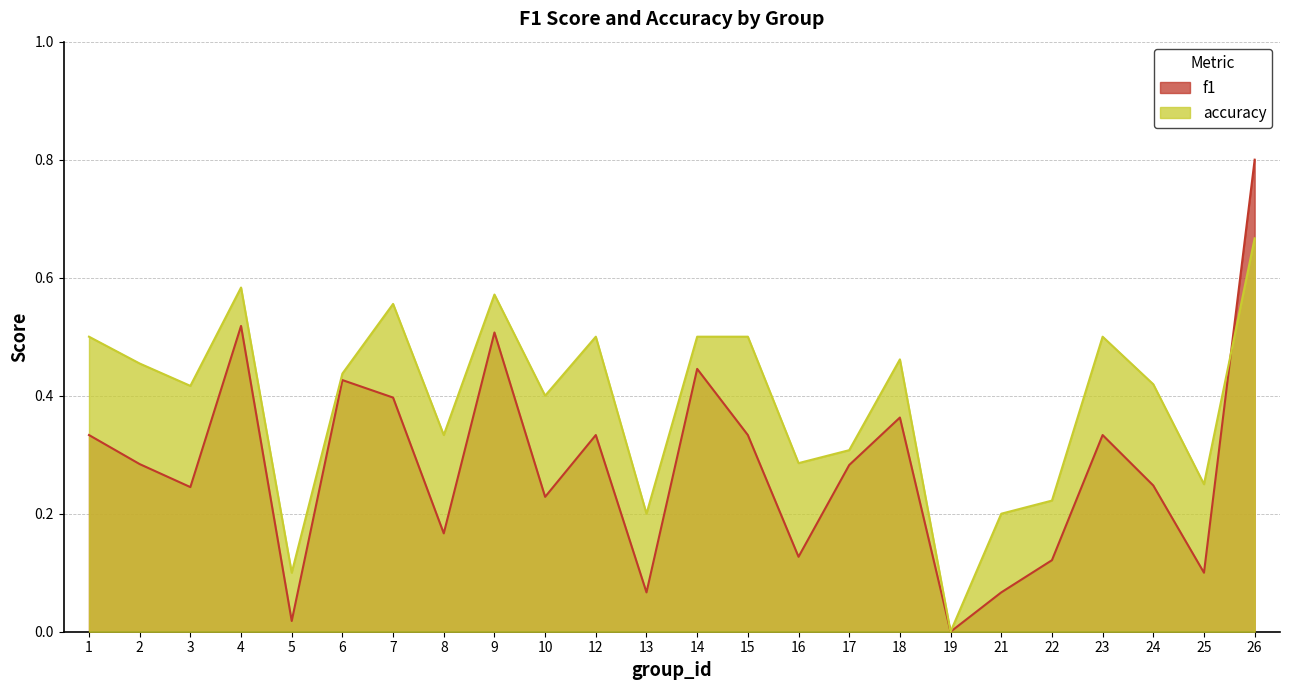

Where do f1 and accuracy first cross each other?

25 and 26